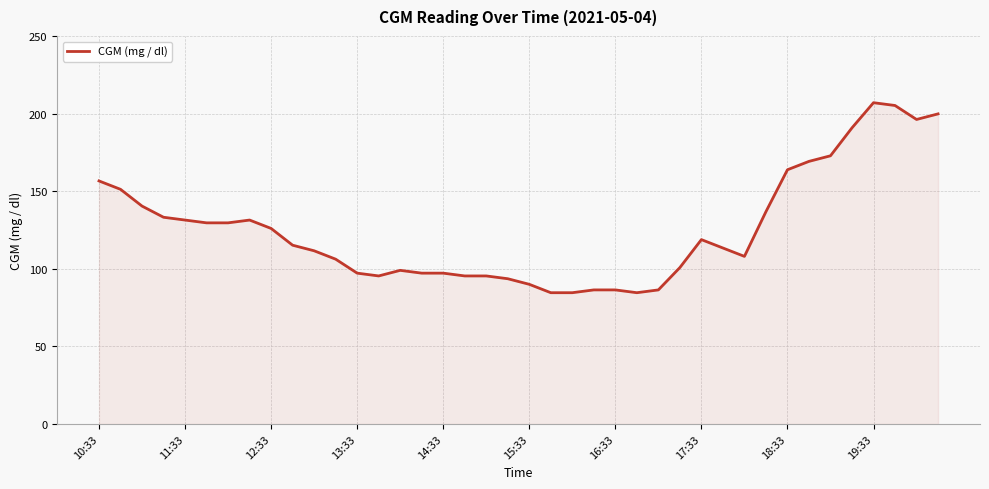

What is the smallest value displayed?

84.6